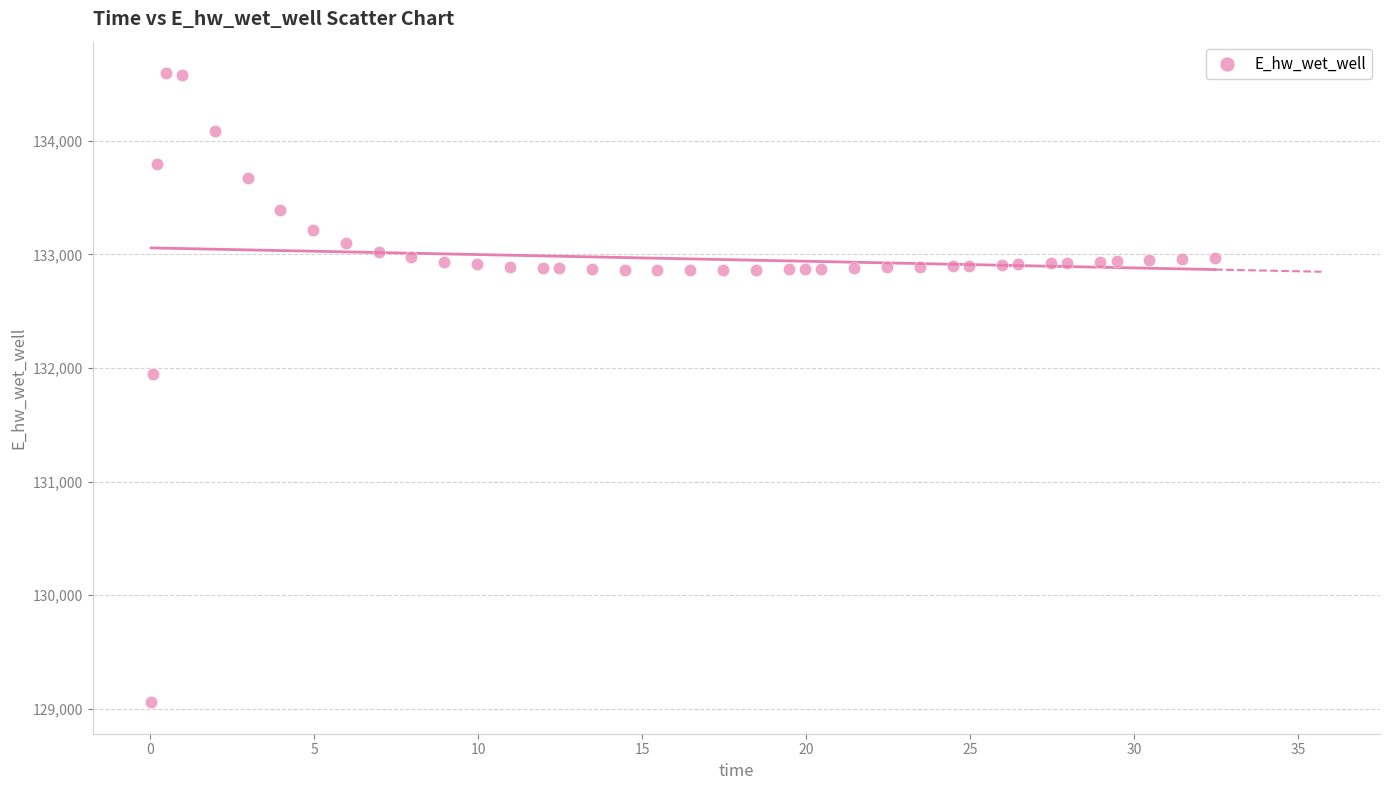

What is the range of Y values (max minus min)?

5537.5